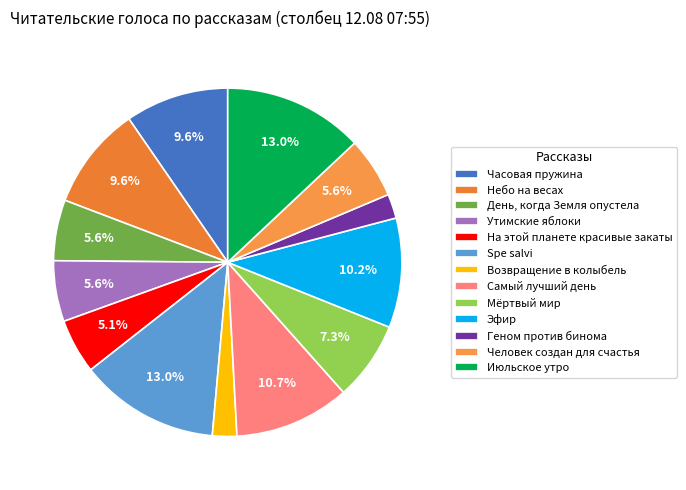

To the nearest percent, what is the difference between the largest and smallest slice percentages?

11%